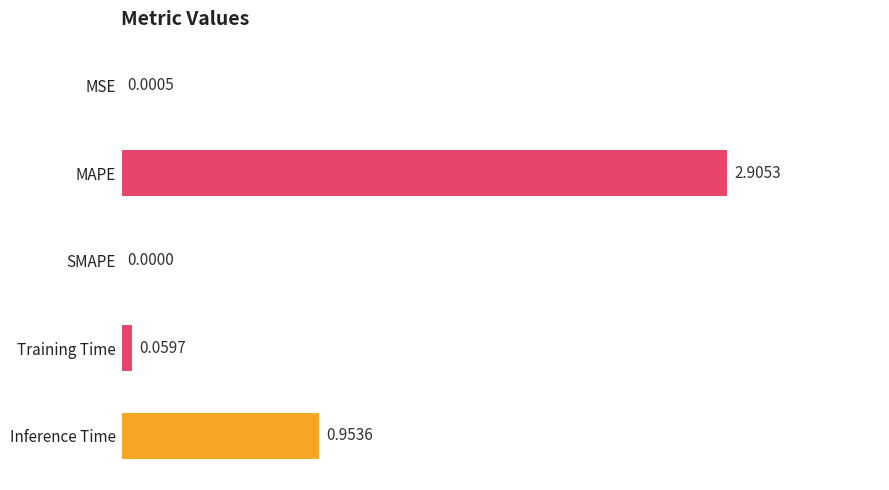

What is the sum of the values at SMAPE and MAPE?

2.9